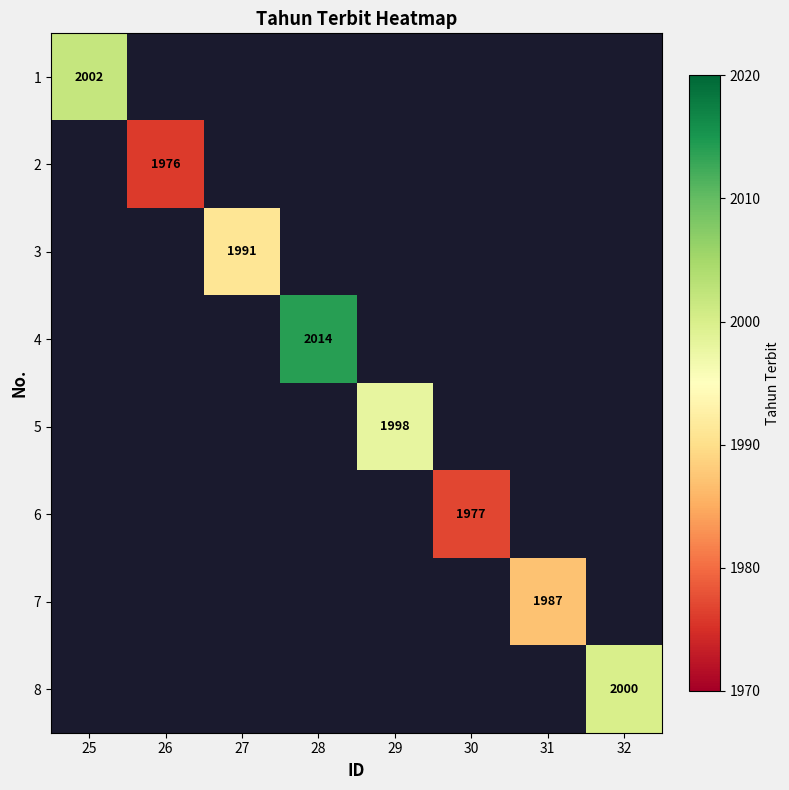

The value of 4 at 28 is 2014. True or false?

True